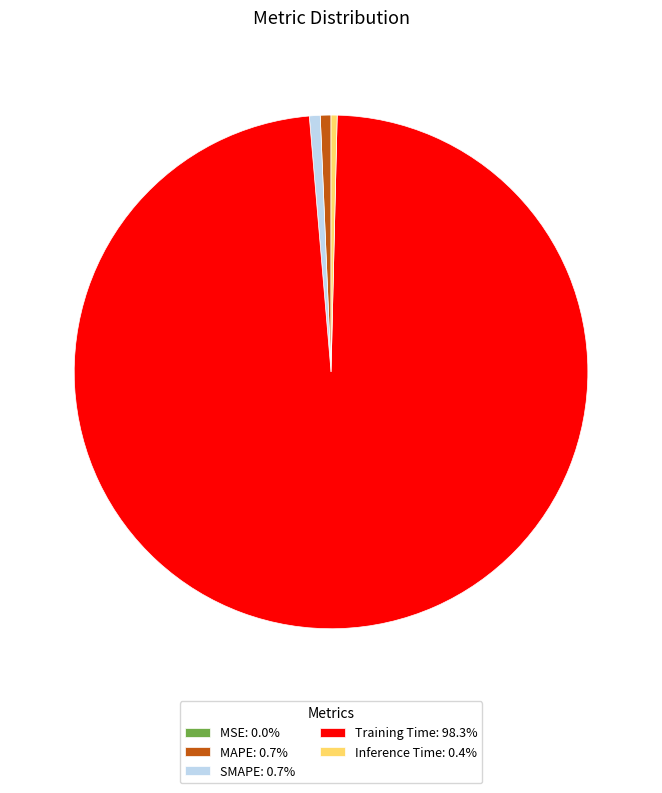

Is there any slice that represents more than half of the pie?

Yes